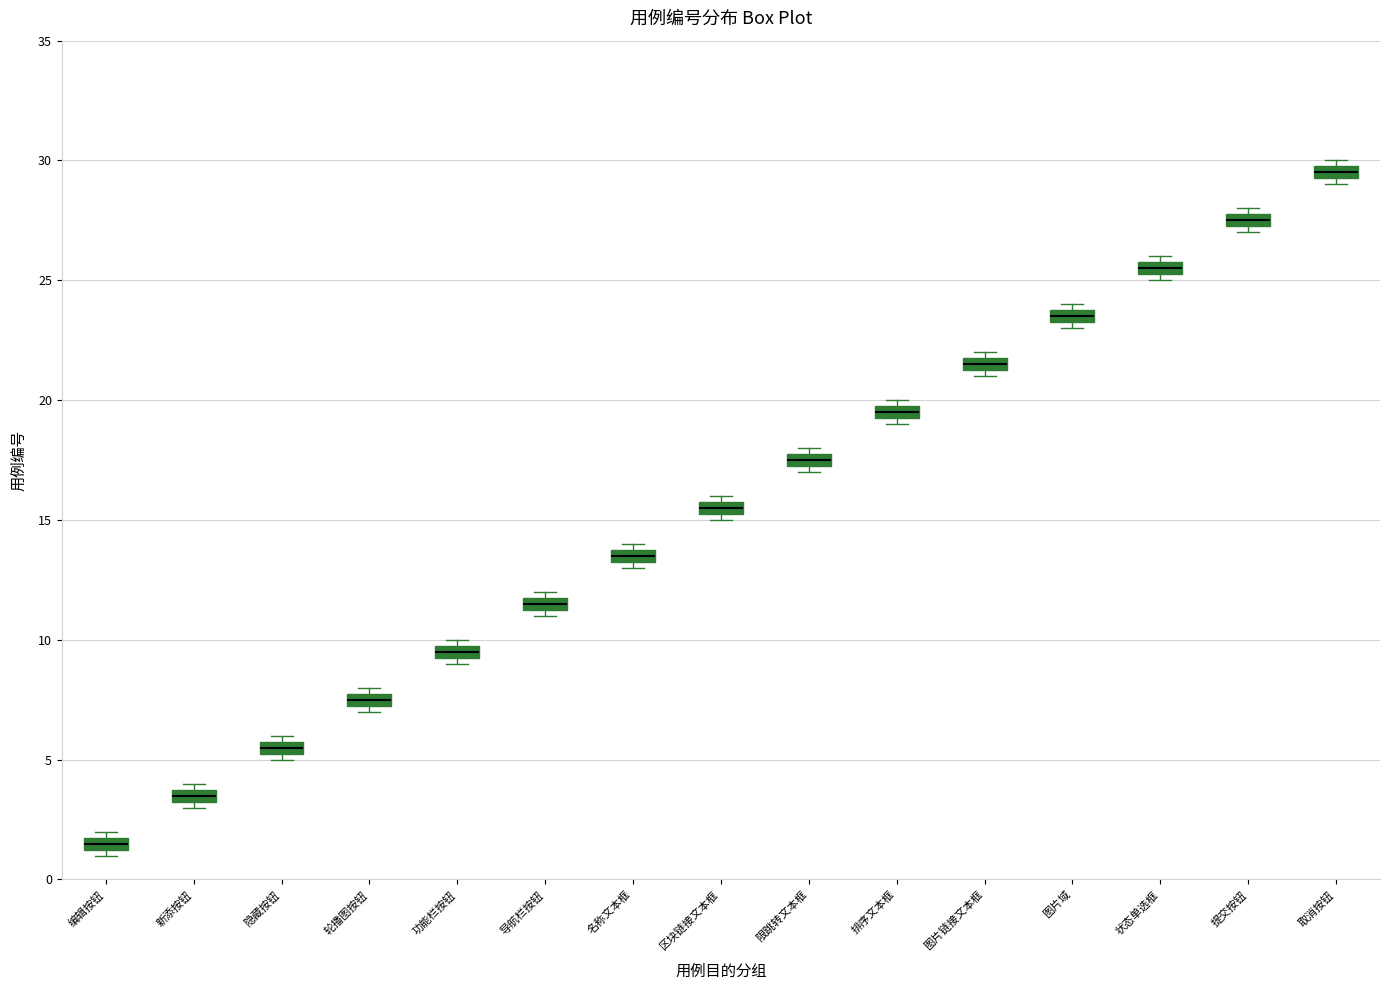

Which box has the lowest median line?

编辑按钮